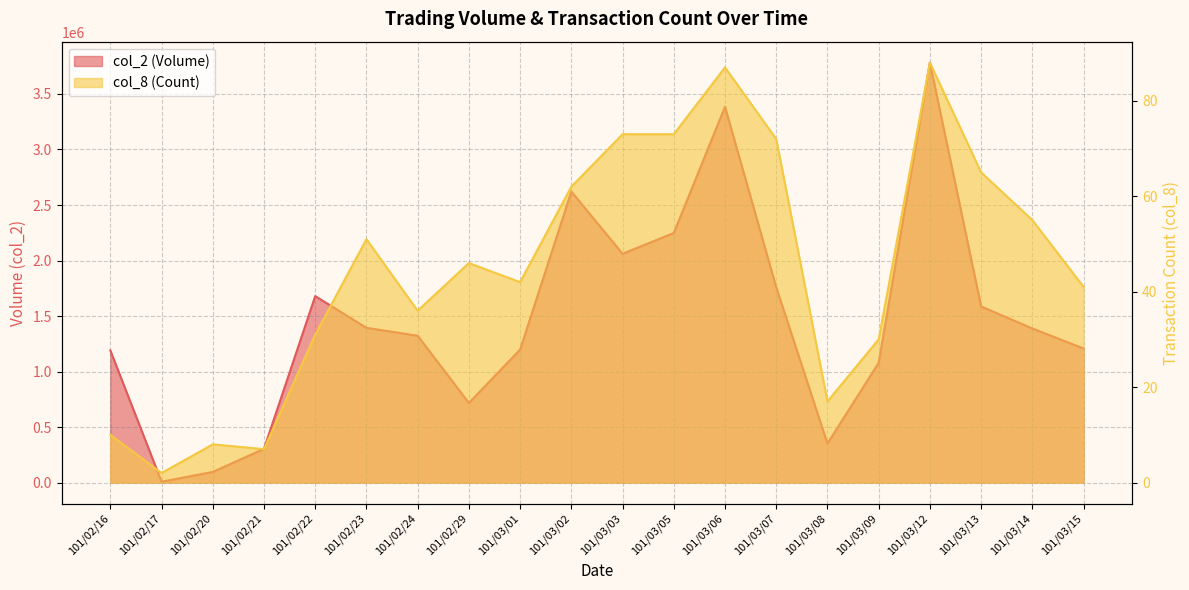

True or false: col_2 has a value of 478429 at 101/03/09.

False